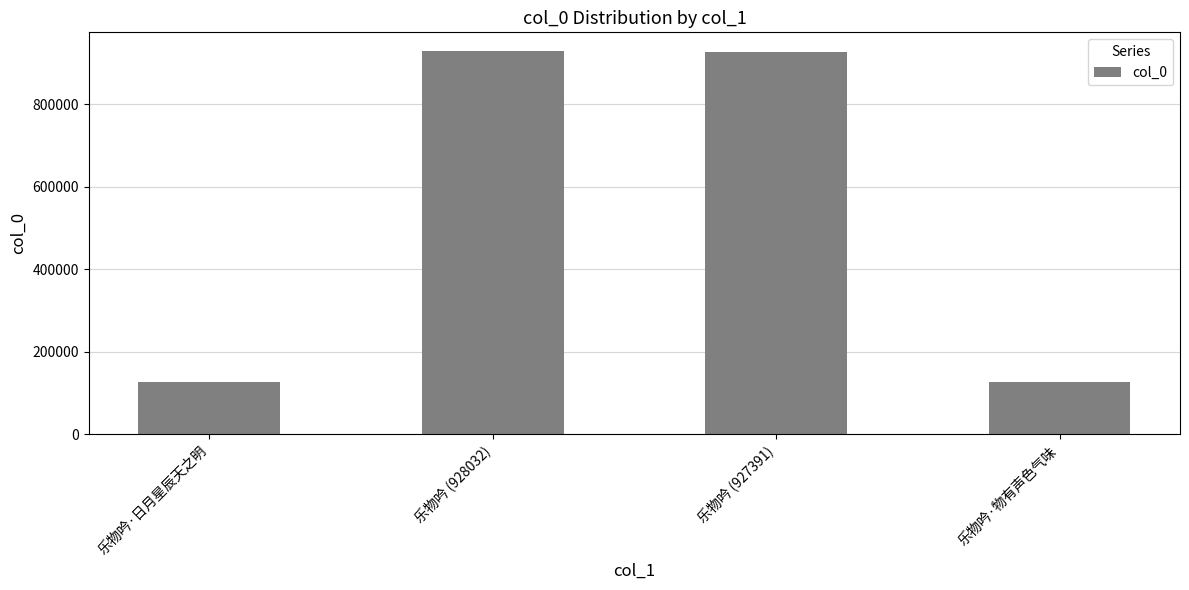

What is the minimum value shown in the chart?

125847